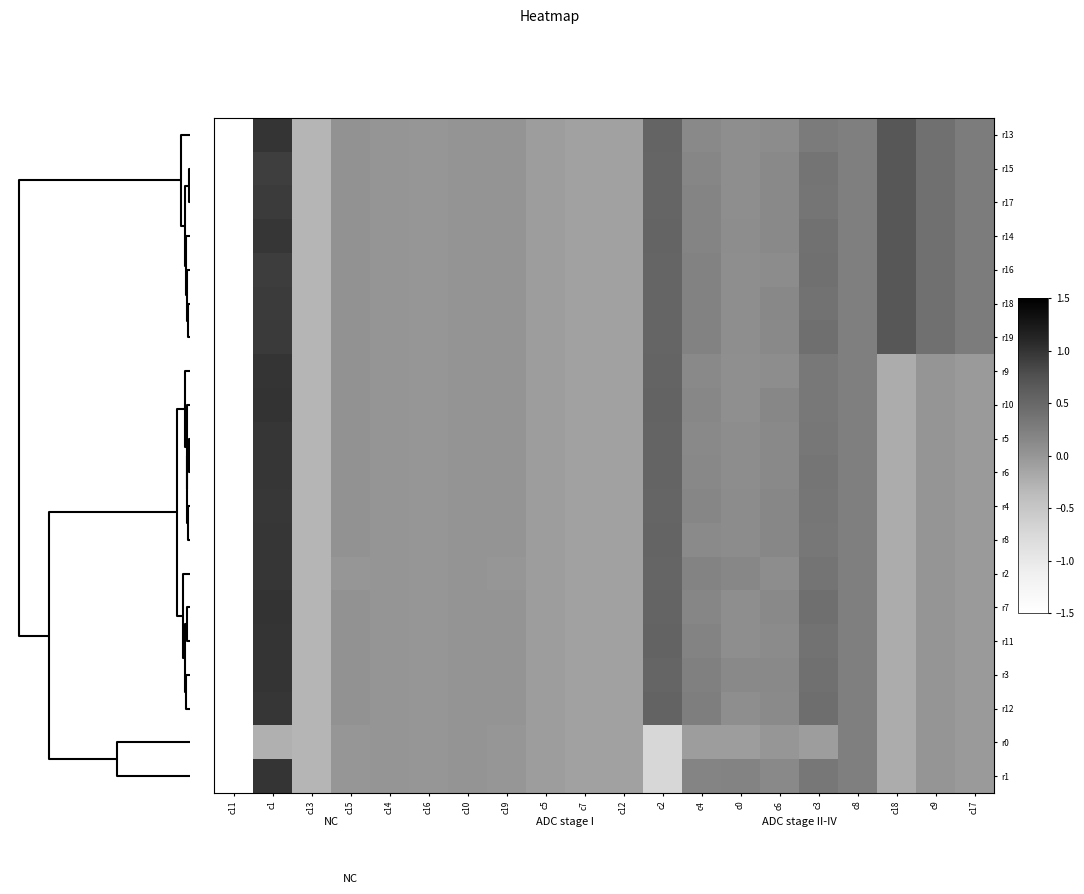

At how many categories does at least one series exceed 0?

13